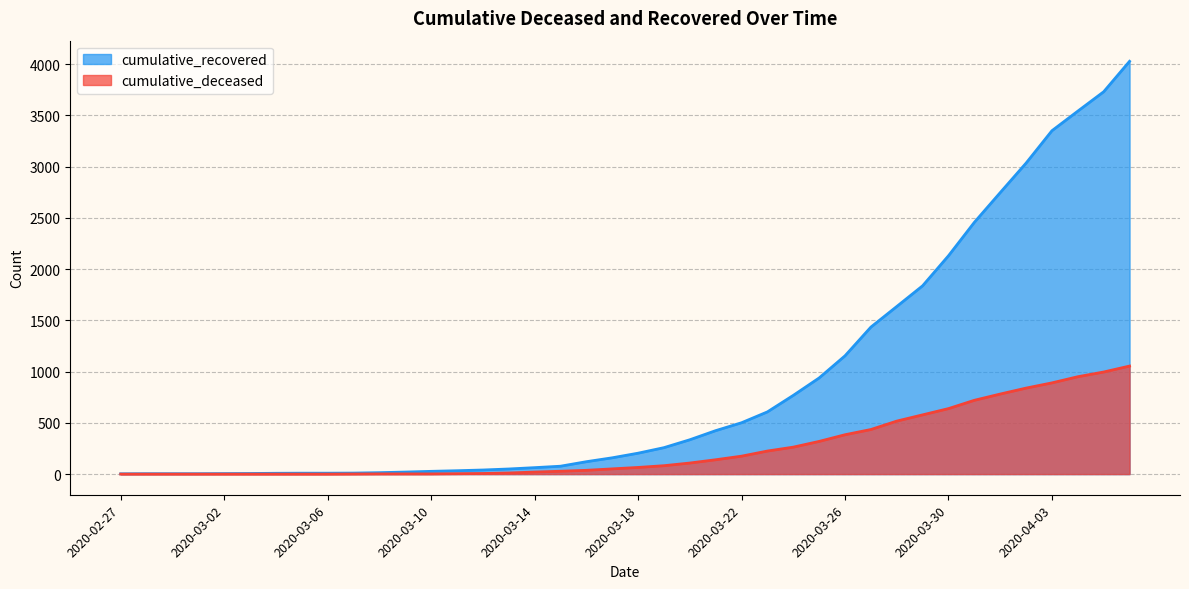

Which series has the largest total across all categories?

cumulative_recovered